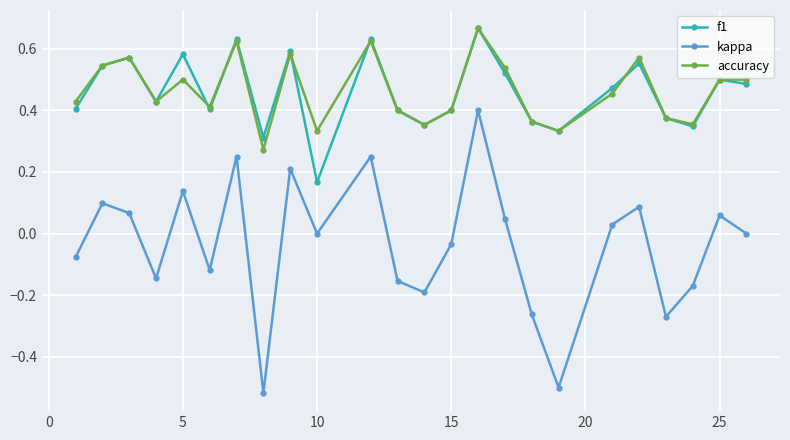

How many interior local valleys does the accuracy series have?

7